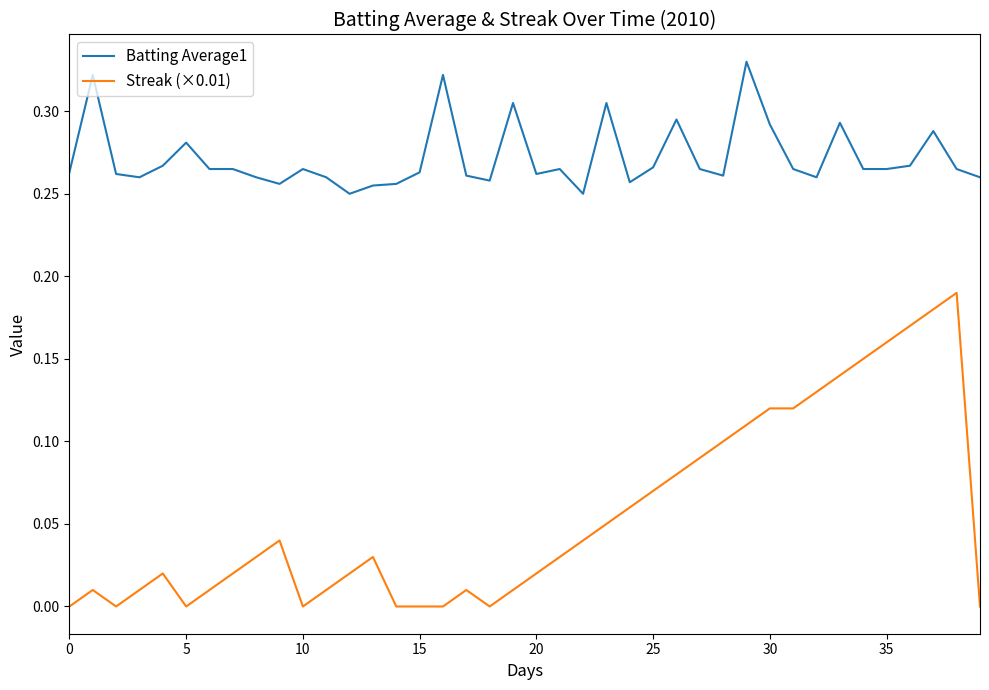

At how many categories does at least one series exceed 0?

40